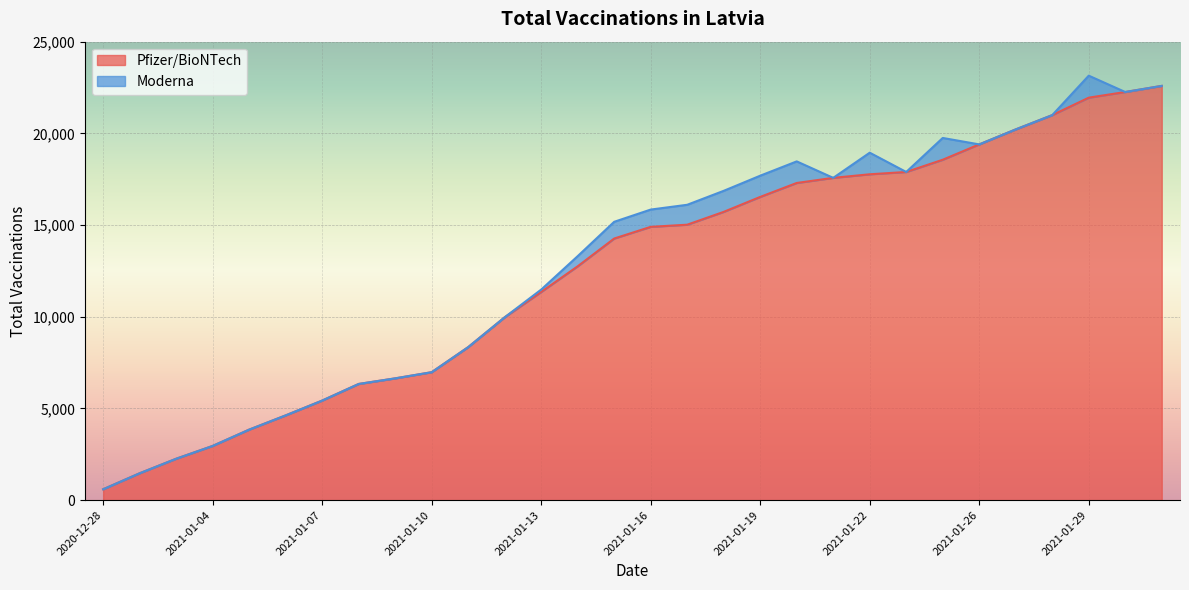

Is it true that the value at 2021-01-31 is 22589?

True